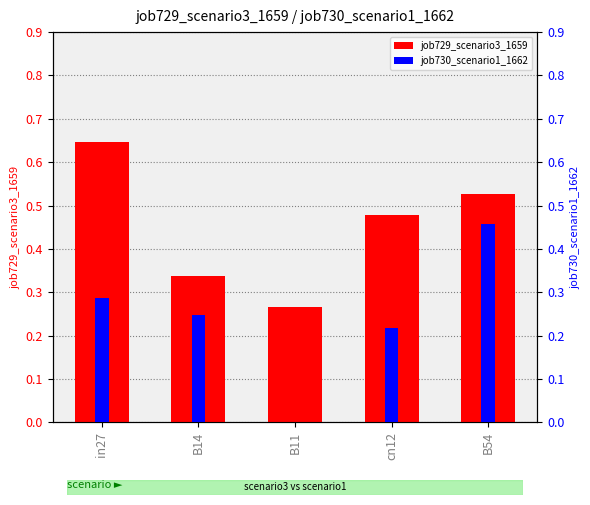

Which series has the widest spread of values?

job730_scenario1_1662